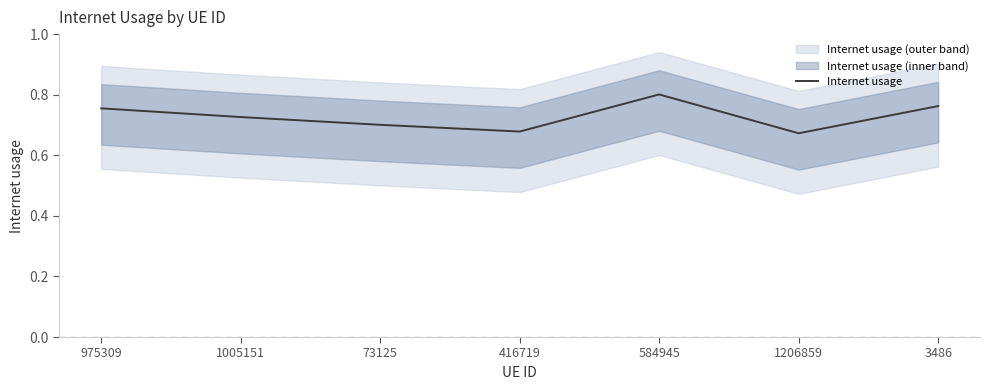

What is the value of the 2nd point from the left?

0.7